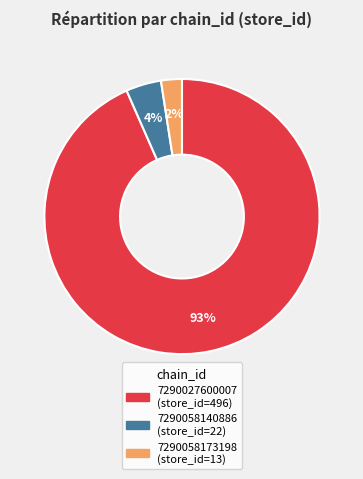

True or false: 7290027600007 accounts for 93% of the total.

True